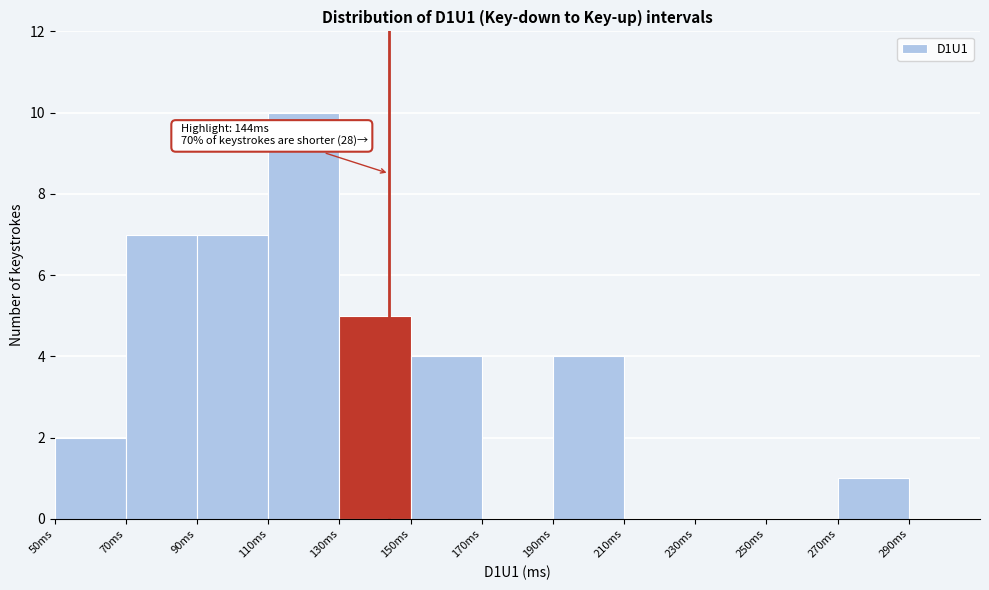

Which range on the x-axis has the tallest bar?

110 to 130